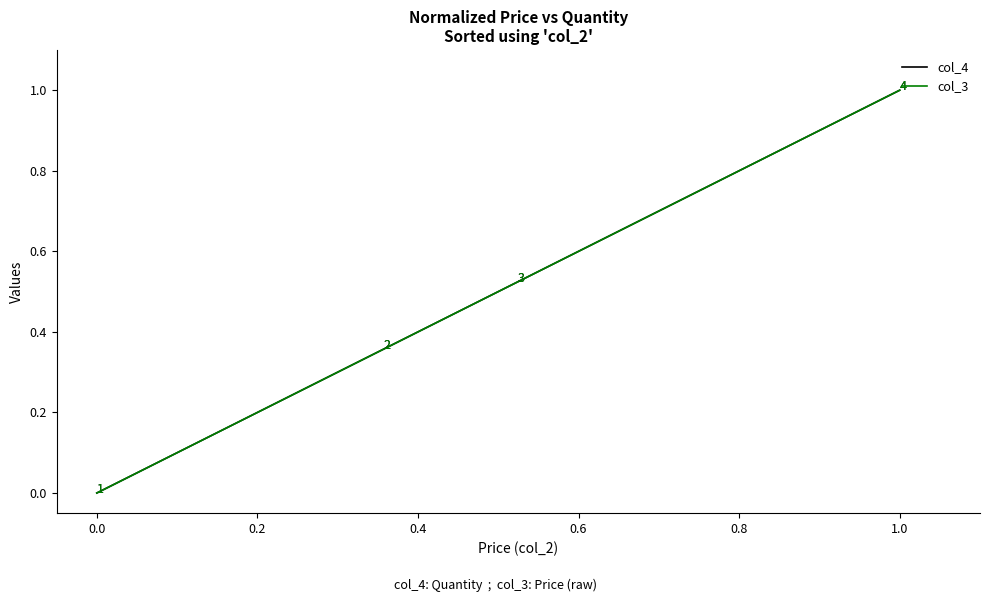

Does the chart have visible grid lines?

No